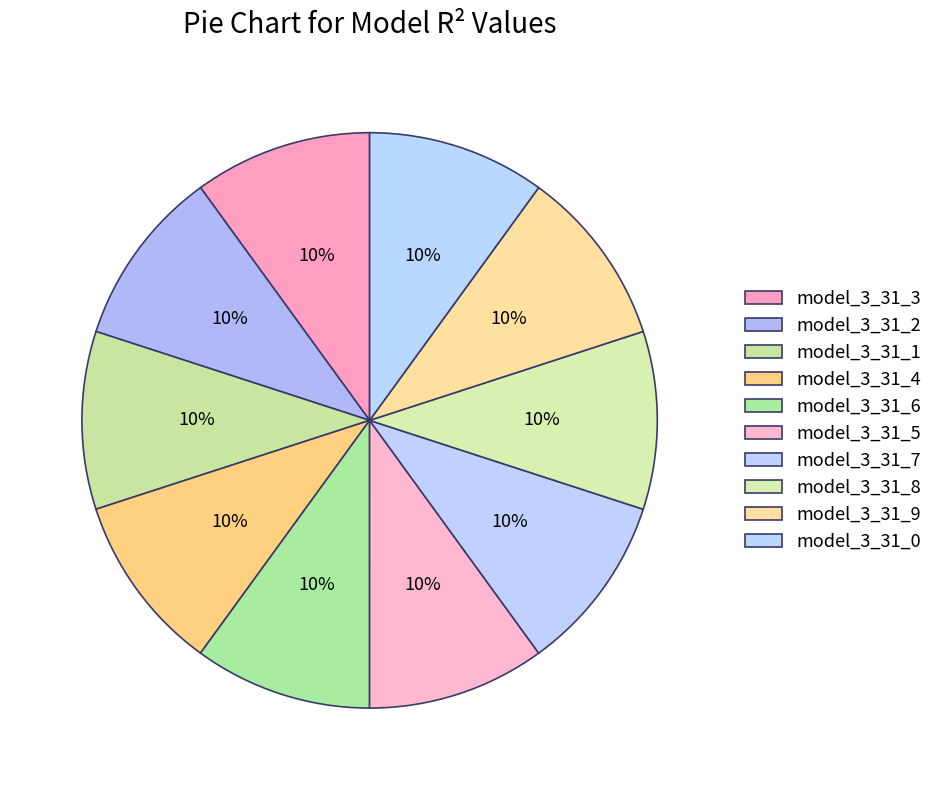

Does any single category account for the majority?

No